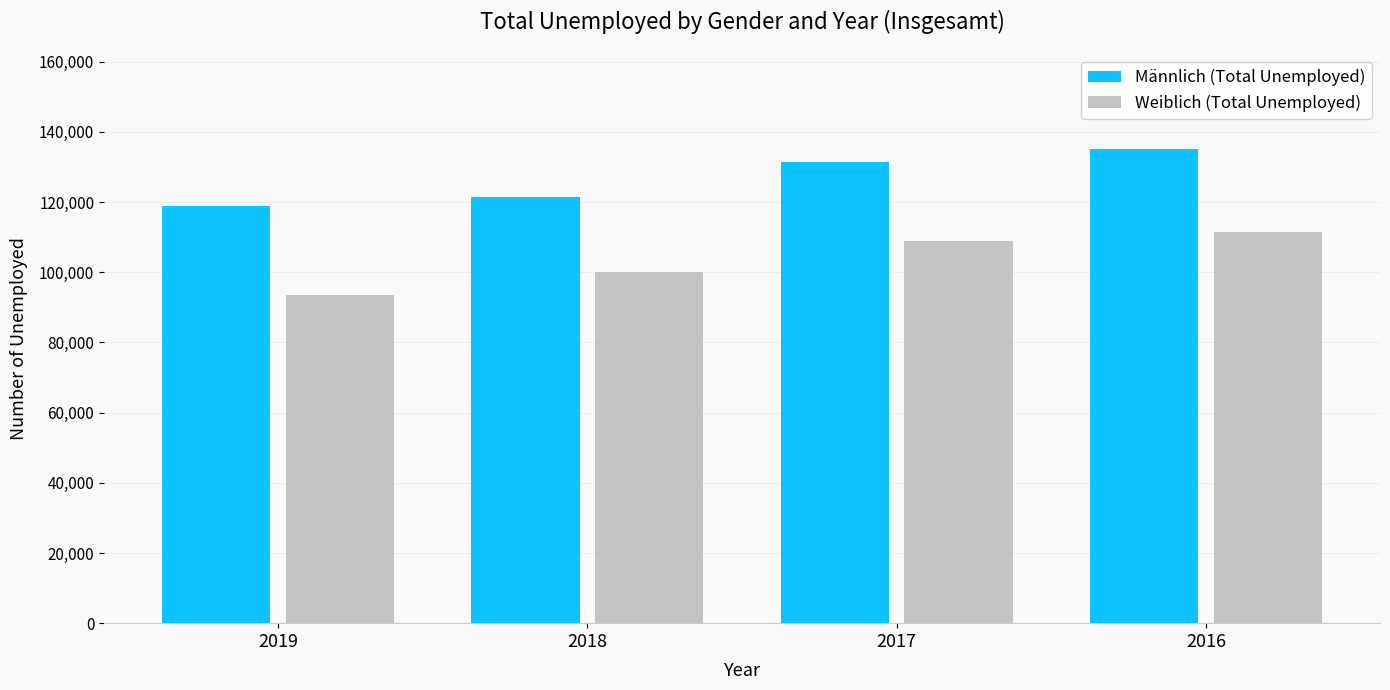

Which series has the largest total across all categories?

Männlich (Total Unemployed)